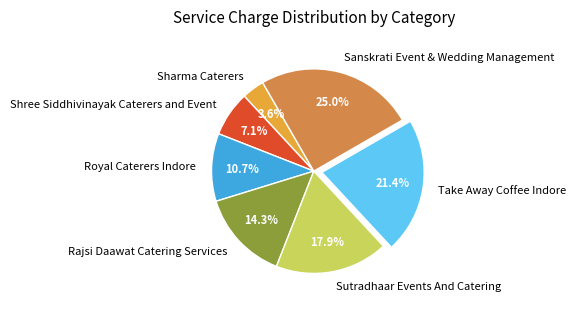

Which category has the biggest portion of the pie?

Sanskrati Event & Wedding Management